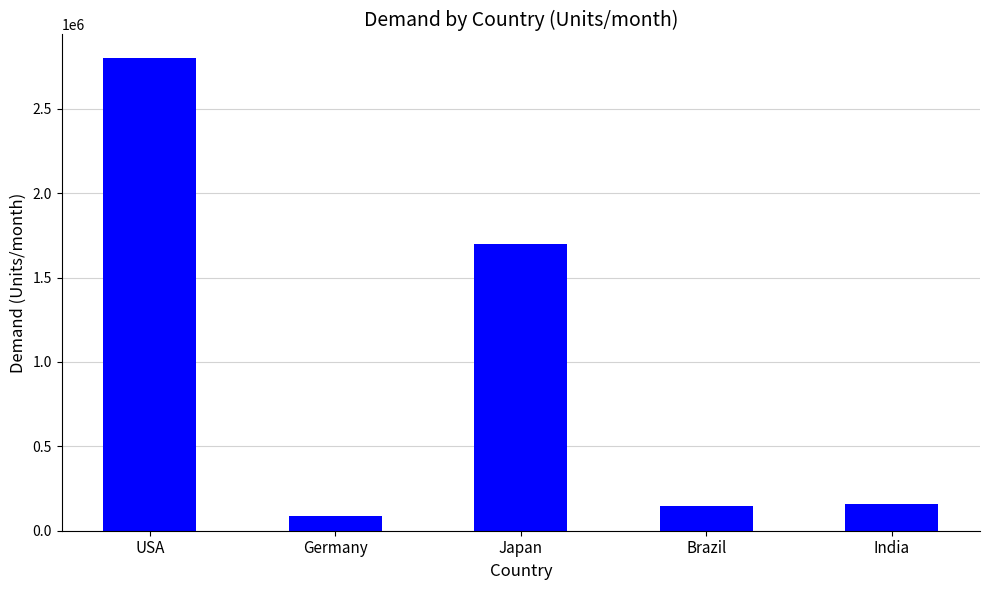

Is it true that the value at Japan is 2999166?

False